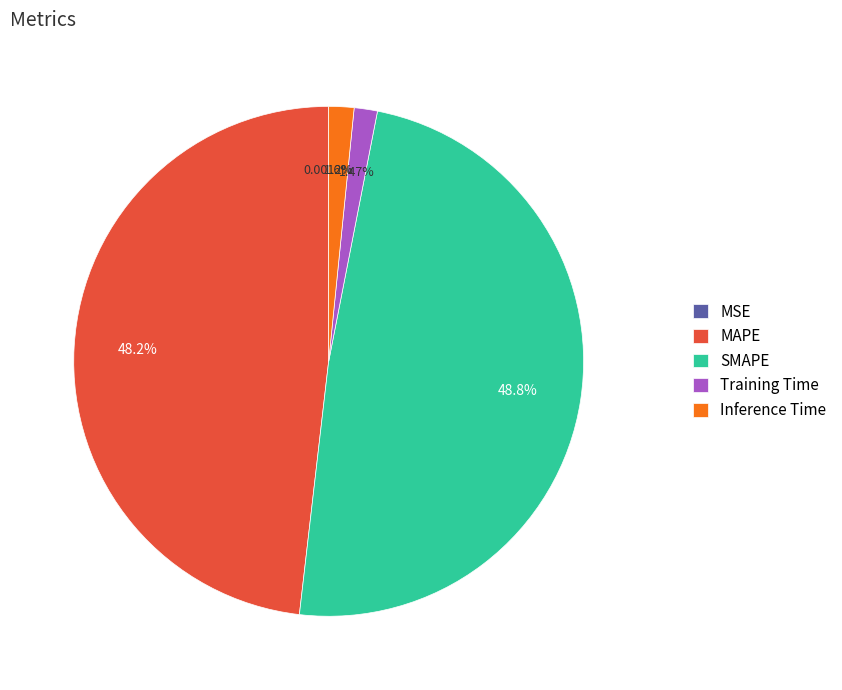

Does Training Time represent more than half of the total?

No